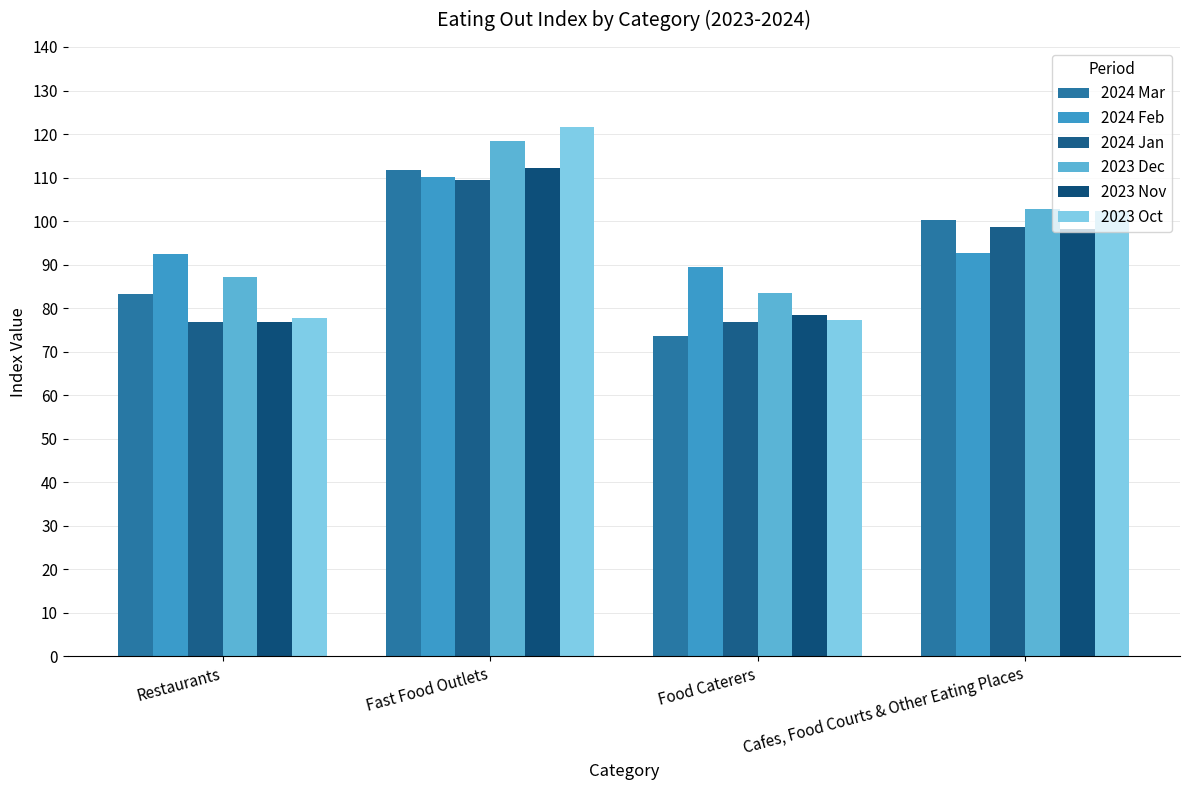

Which series changed the most between Restaurants and Food Caterers?

2024 Mar